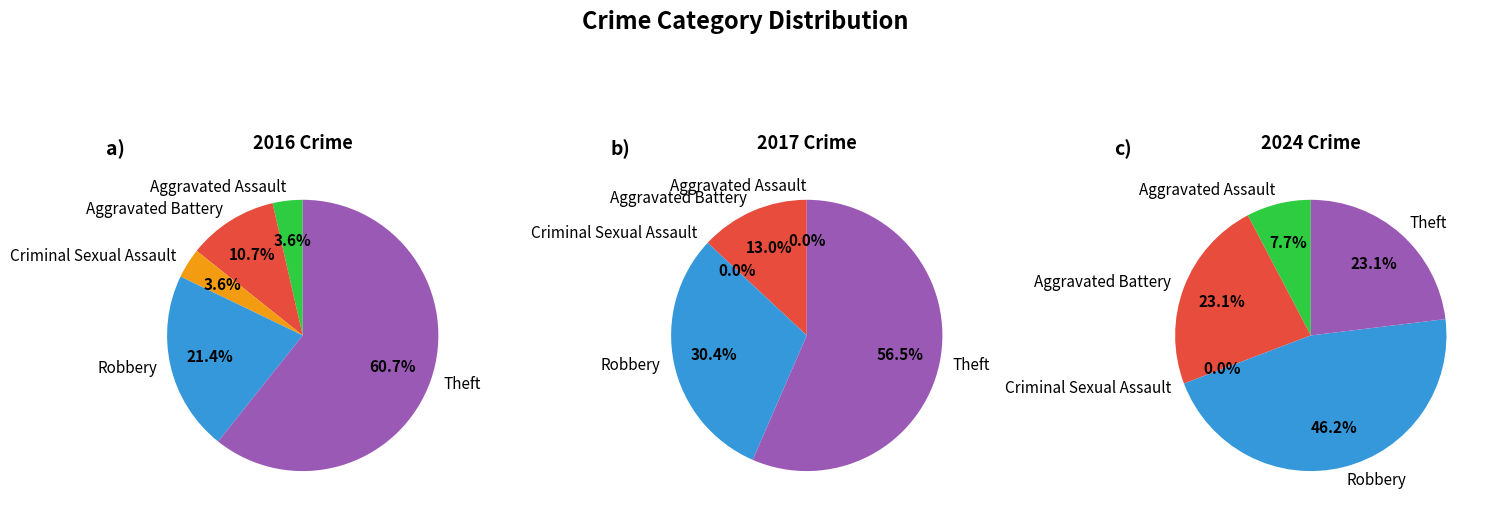

Count the number of slices in the pie.

5